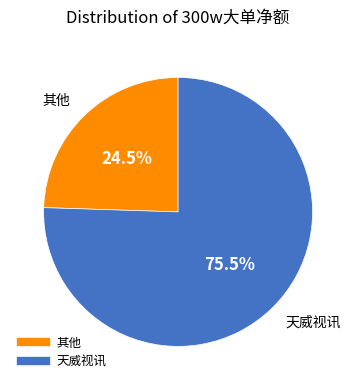

To the nearest percent, what is the difference between the largest and smallest slice percentages?

51%